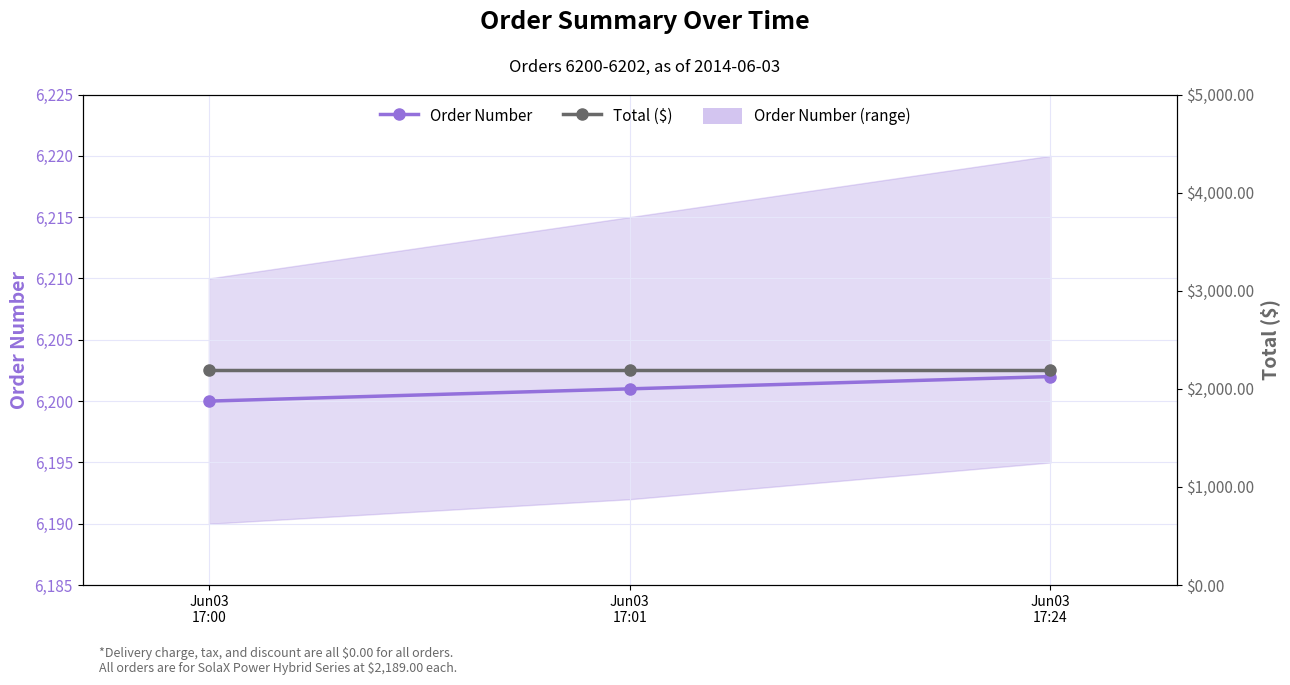

Is this an area chart (filled region under the line)?

No